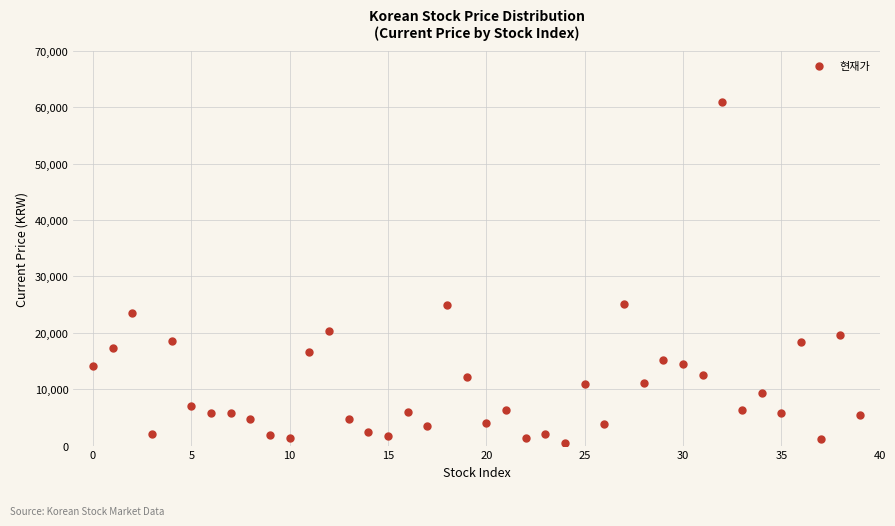

What is the range of Y values (max minus min)?

60530